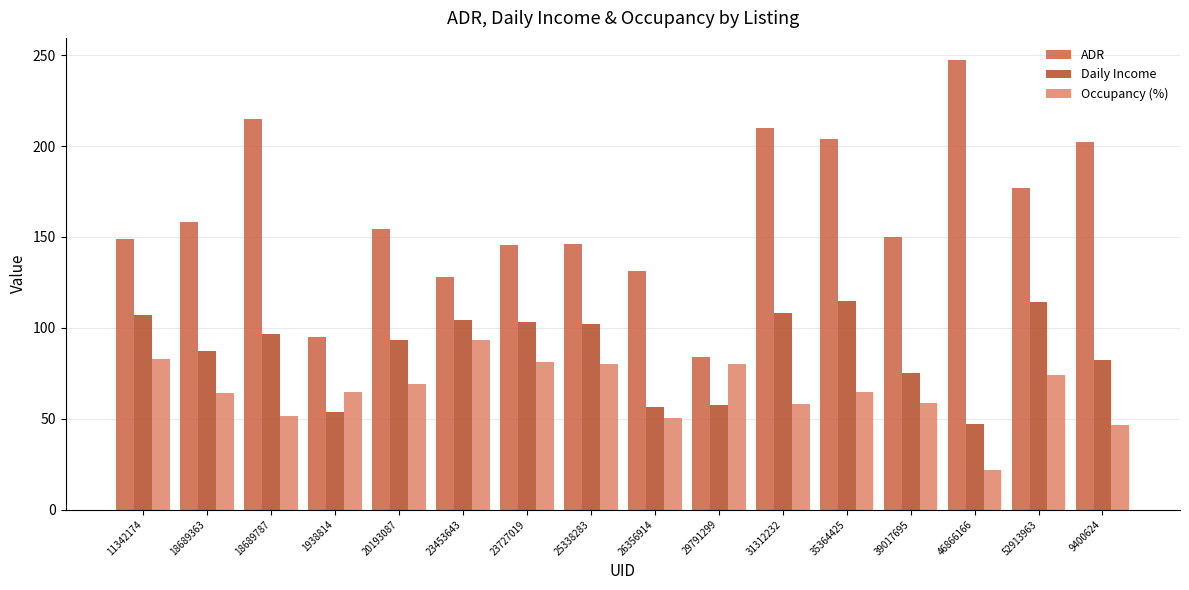

Which series changed the most between 35364425 and 46866166?

Daily Income